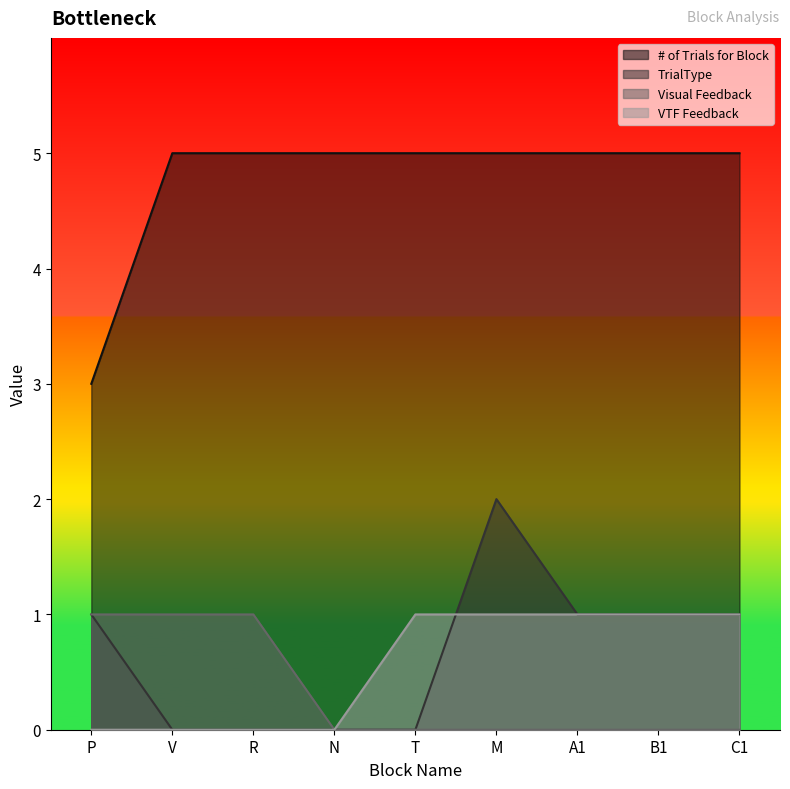

Count the # of Trials for Block values in the range 5 to 6.

8